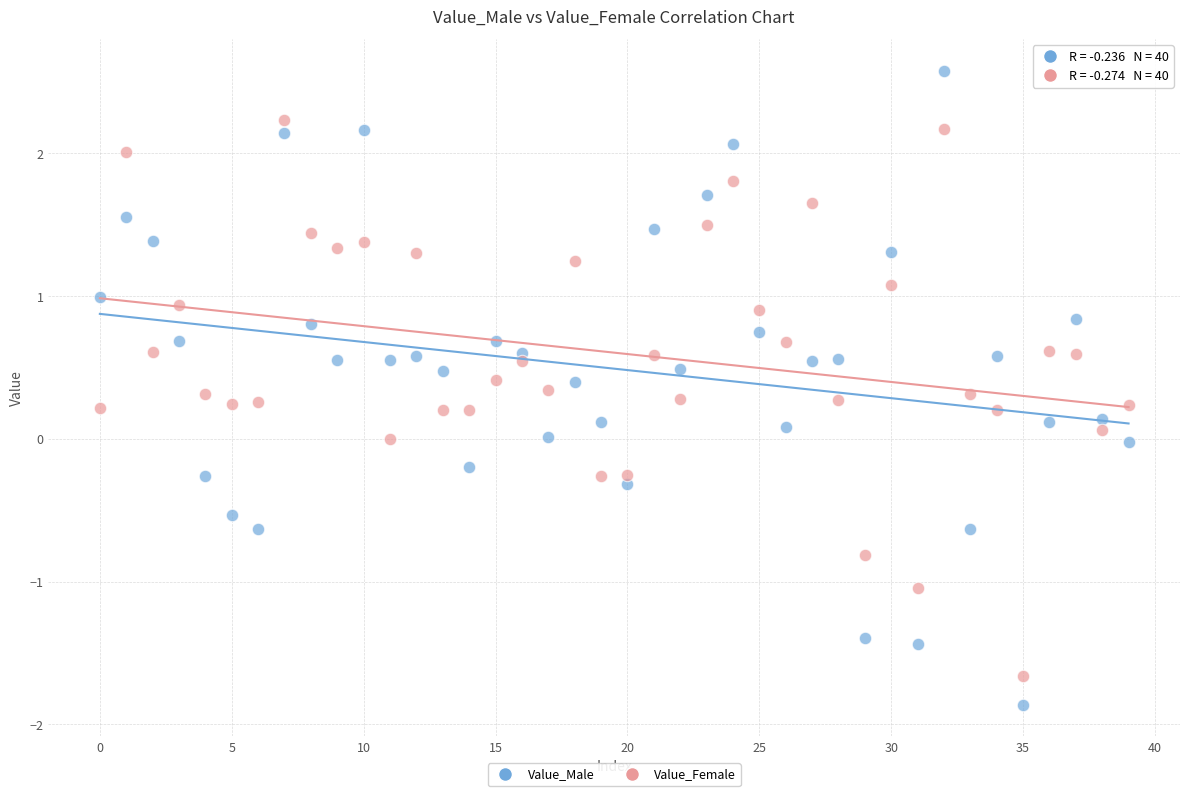

Which series reaches the minimum Y coordinate?

Value_Male